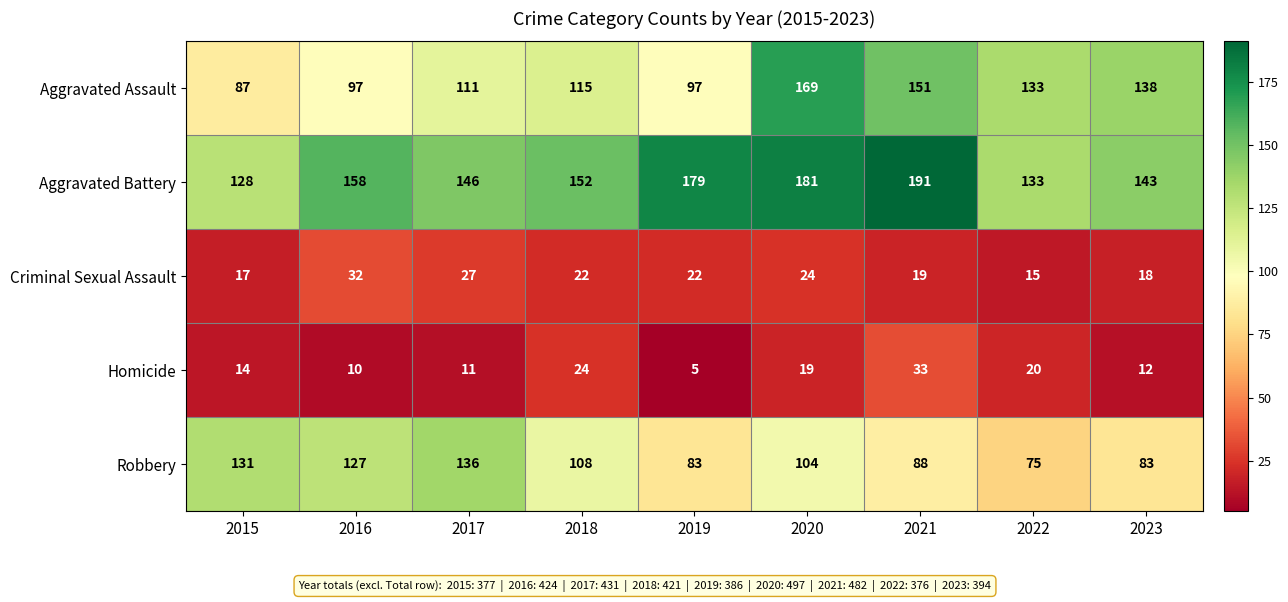

Which series changed the most between 2021 and 2023?

Aggravated Battery